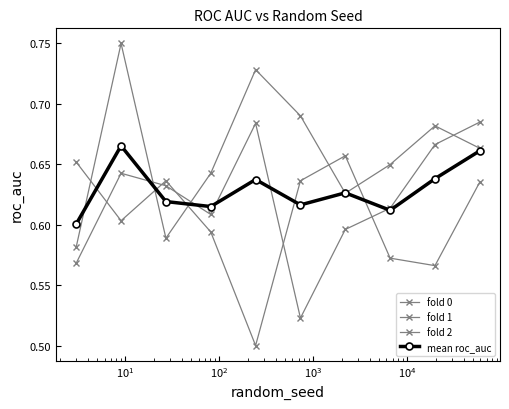

How many lines are shown in the chart?

4